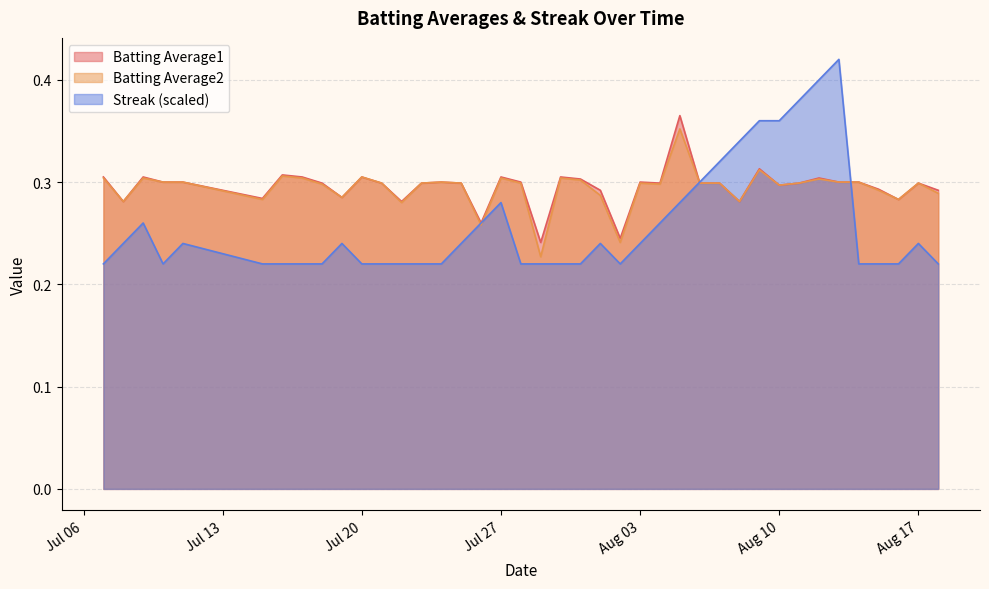

Which series has the widest spread of values?

Streak (scaled)